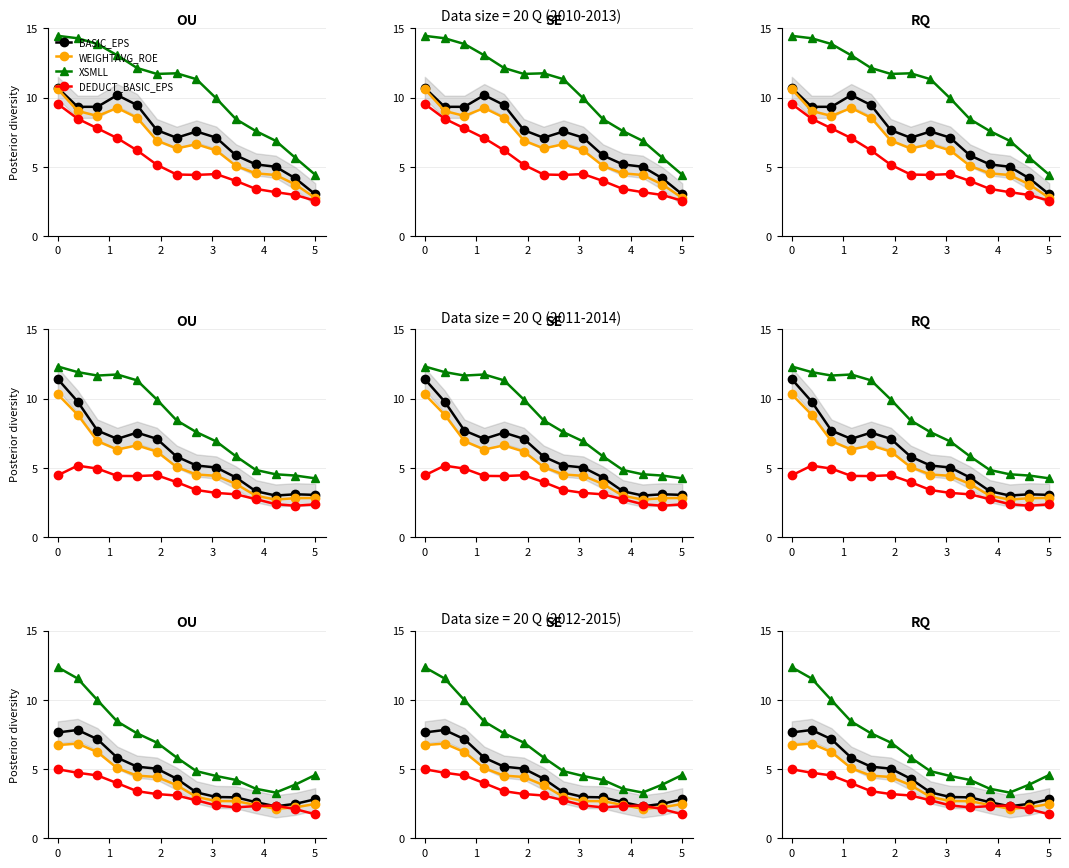

What is the value of the DEDUCT_BASIC_EPS point at the 8th from the left?

2.7